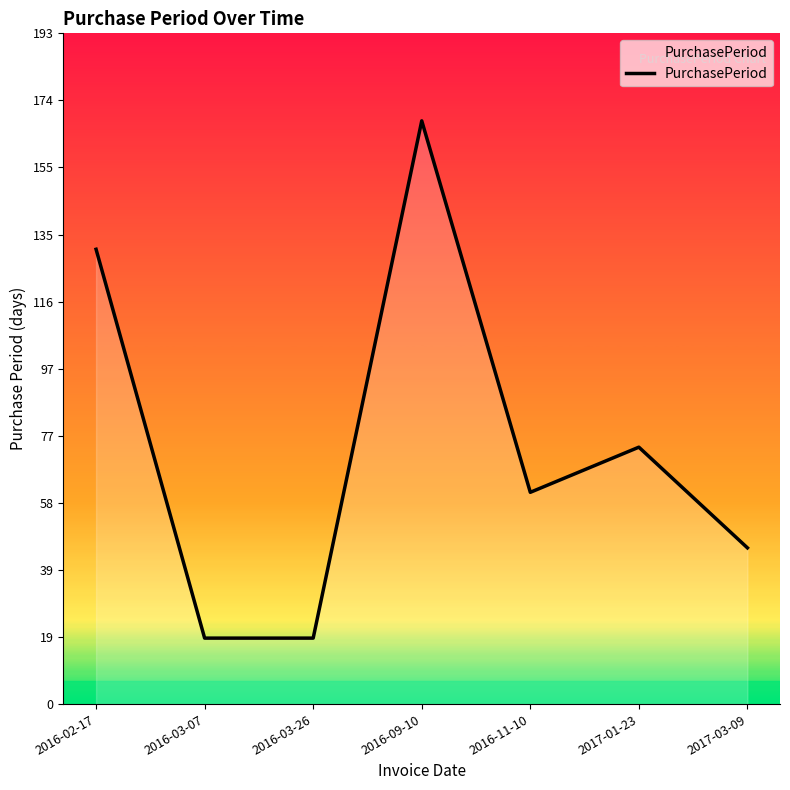

What is the difference between the maximum and second lowest values?

149